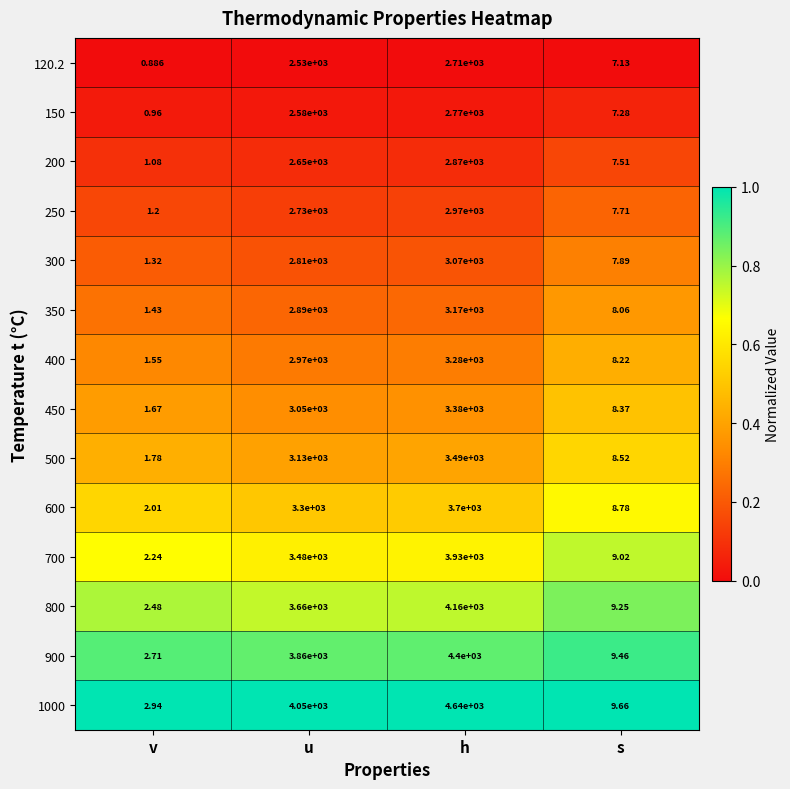

Count the number of categories in the chart.

4